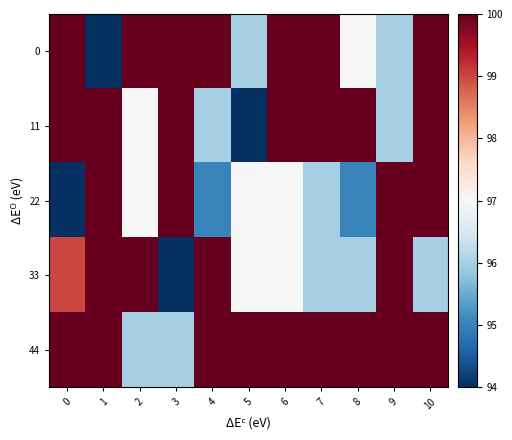

Rank the series at 5 from highest to lowest value.

44, 22, 33, 0, 11